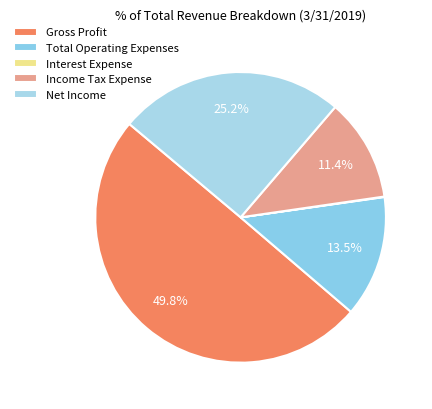

Which slice is the largest?

Gross Profit